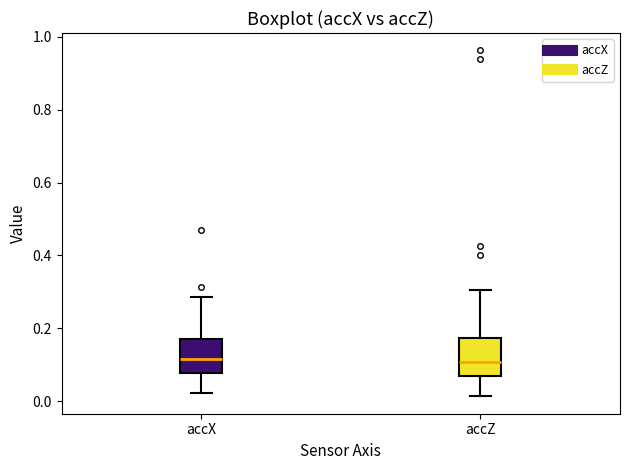

Where does the median line of the box for accX sit on the y-axis? The values are not printed on the chart, so give them approximately, as read against the axis.

0.12